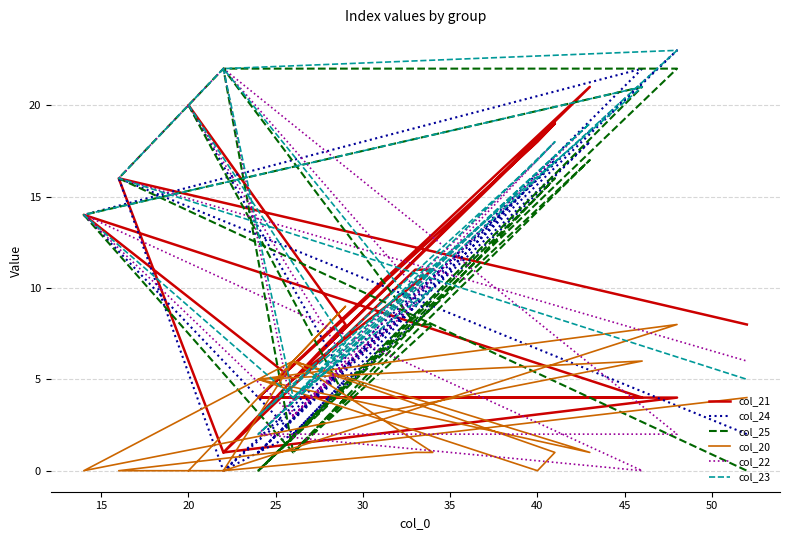

What is the average value of the col_21 series?

9